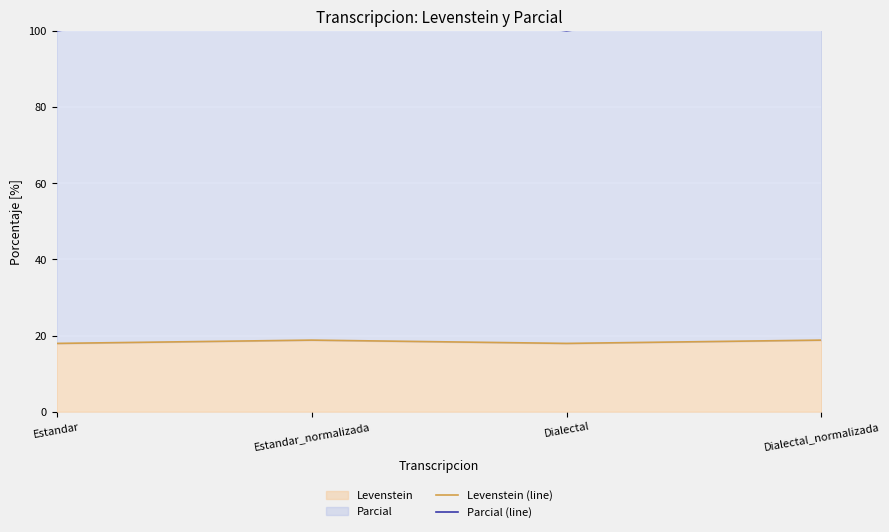

Read the Parcial (line) value at Dialectal_normalizada.

107.7